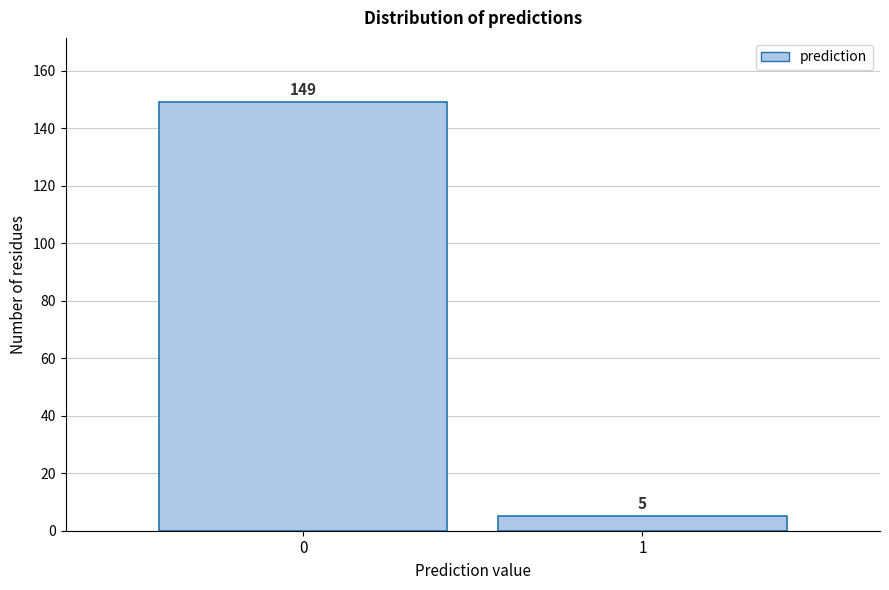

Reading left to right, what are all the values shown in this chart?

0=149	1=5